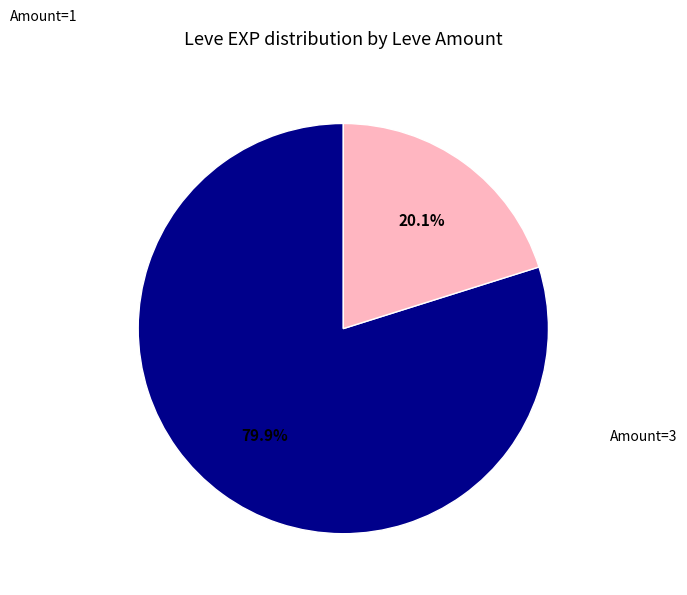

Rank the categories by value from highest to lowest.

Amount=1, Amount=3